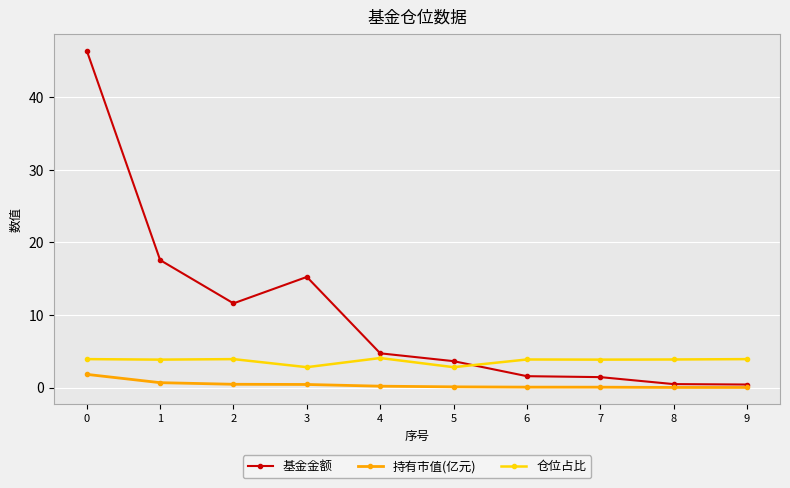

Is this an area chart (filled region under the line)?

No